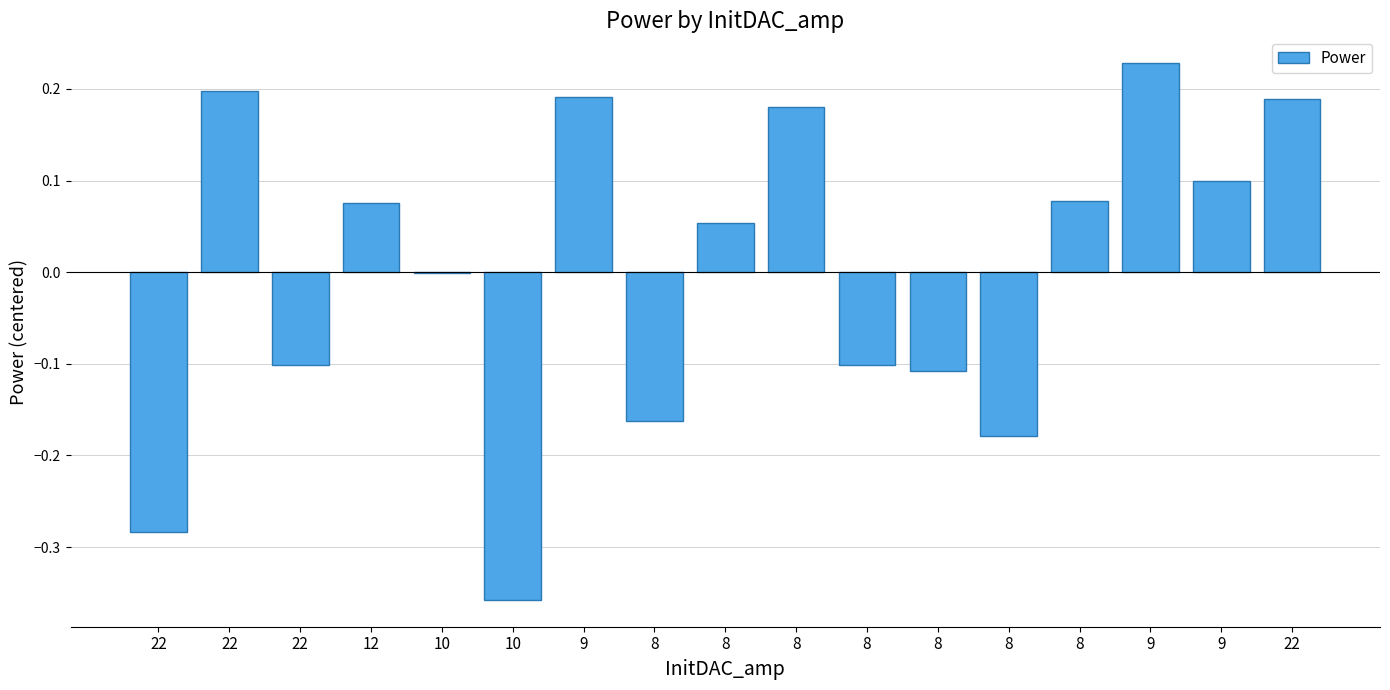

What is the smallest value displayed?

-0.4